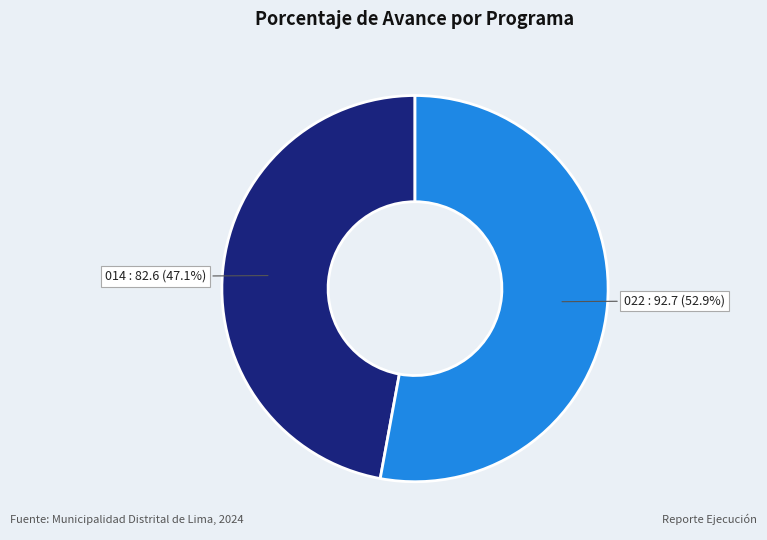

Is there a majority slice in this chart?

Yes